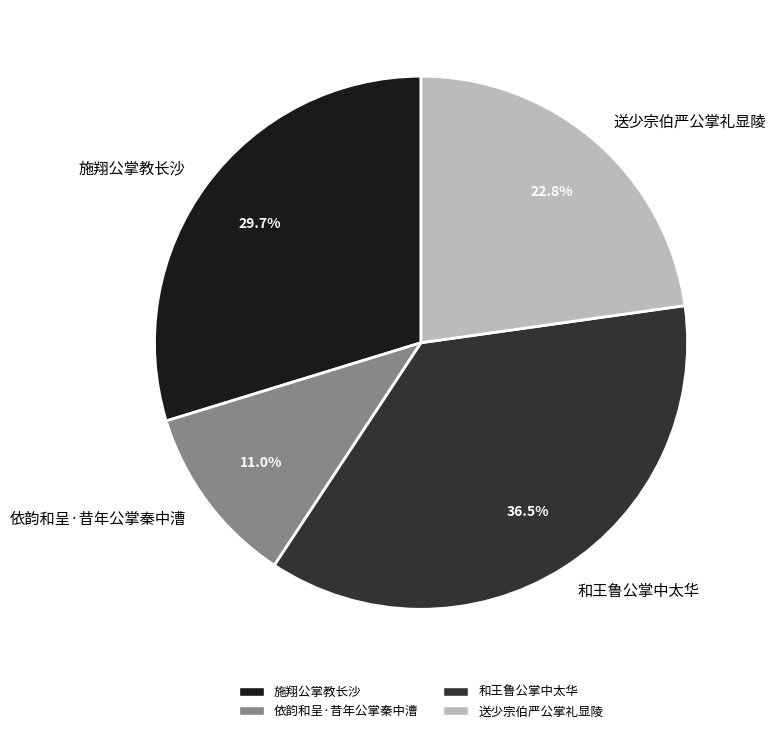

To the nearest percent, what portion does 送少宗伯严公掌礼显陵 represent?

23%